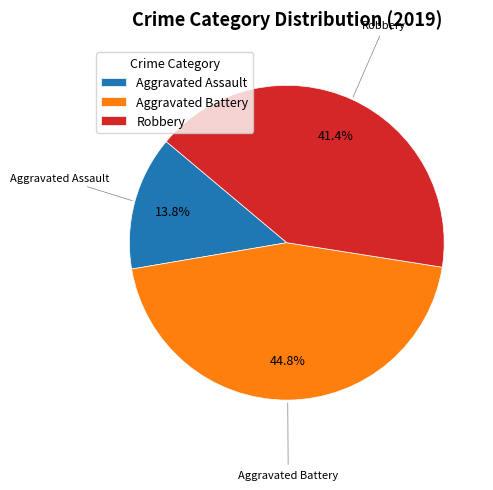

Which category has the biggest portion of the pie?

Aggravated Battery